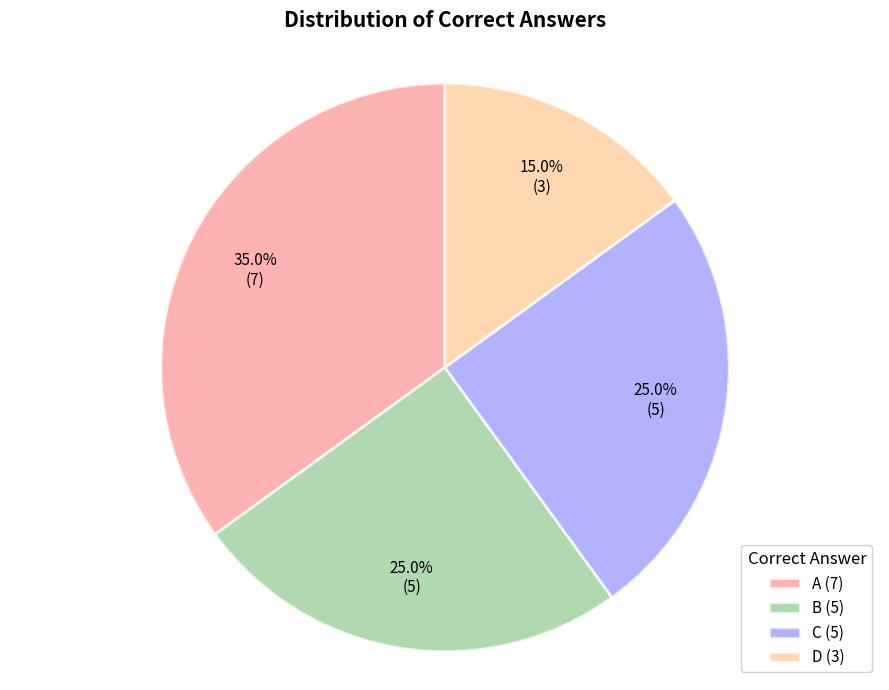

Is there a majority slice in this chart?

No